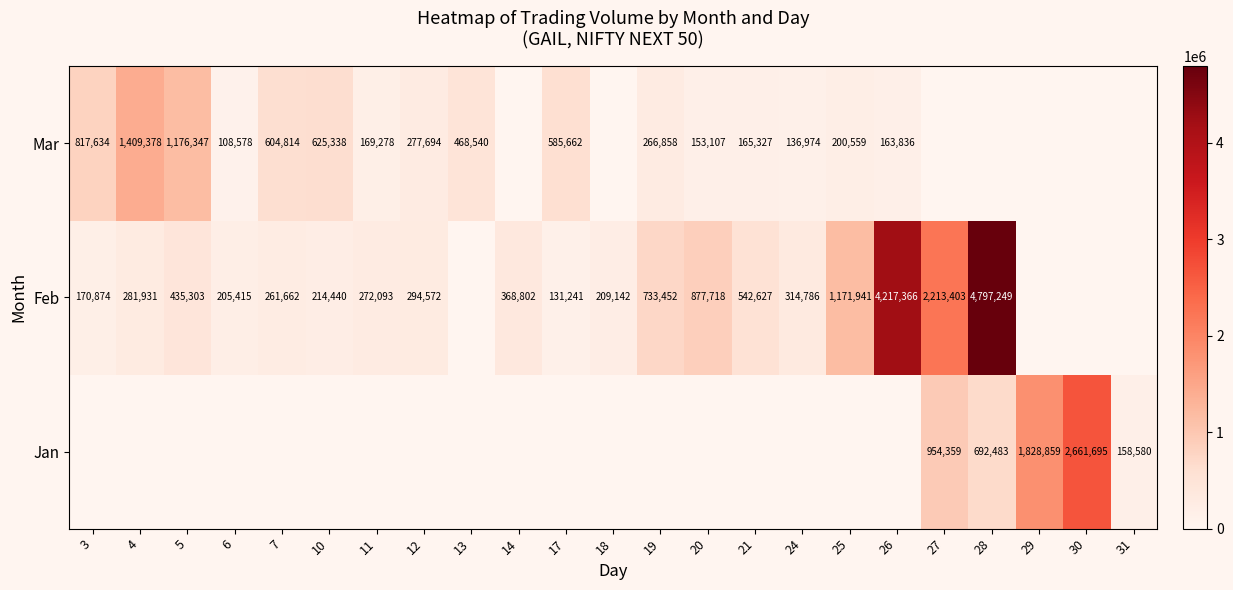

What is the sum of all row_2 values?

7329924